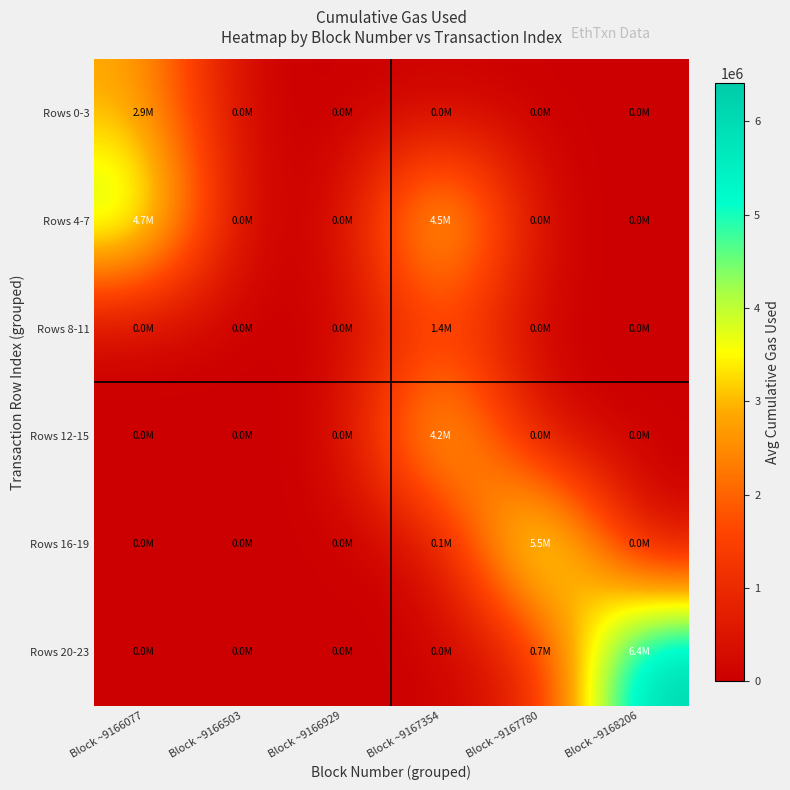

Reading left to right, list all the values displayed in this chart.

Rows 0-3: Block ~9166077=2910012.0	Block ~9166503=0.0	Block ~9166929=0.0	Block ~9167354=0.0	Block ~9167780=0.0	Block ~9168206=0.0
Rows 4-7: Block ~9166077=4654351.3	Block ~9166503=0.0	Block ~9166929=0.0	Block ~9167354=4473960.0	Block ~9167780=0.0	Block ~9168206=0.0
Rows 8-11: Block ~9166077=0.0	Block ~9166503=0.0	Block ~9166929=0.0	Block ~9167354=1407700.5	Block ~9167780=0.0	Block ~9168206=0.0
Rows 12-15: Block ~9166077=0.0	Block ~9166503=0.0	Block ~9166929=0.0	Block ~9167354=4189894.8	Block ~9167780=0.0	Block ~9168206=0.0
Rows 16-19: Block ~9166077=0.0	Block ~9166503=0.0	Block ~9166929=0.0	Block ~9167354=139260.5	Block ~9167780=5467723.0	Block ~9168206=0.0
Rows 20-23: Block ~9166077=0.0	Block ~9166503=0.0	Block ~9166929=0.0	Block ~9167354=0.0	Block ~9167780=747588.0	Block ~9168206=6407732.3